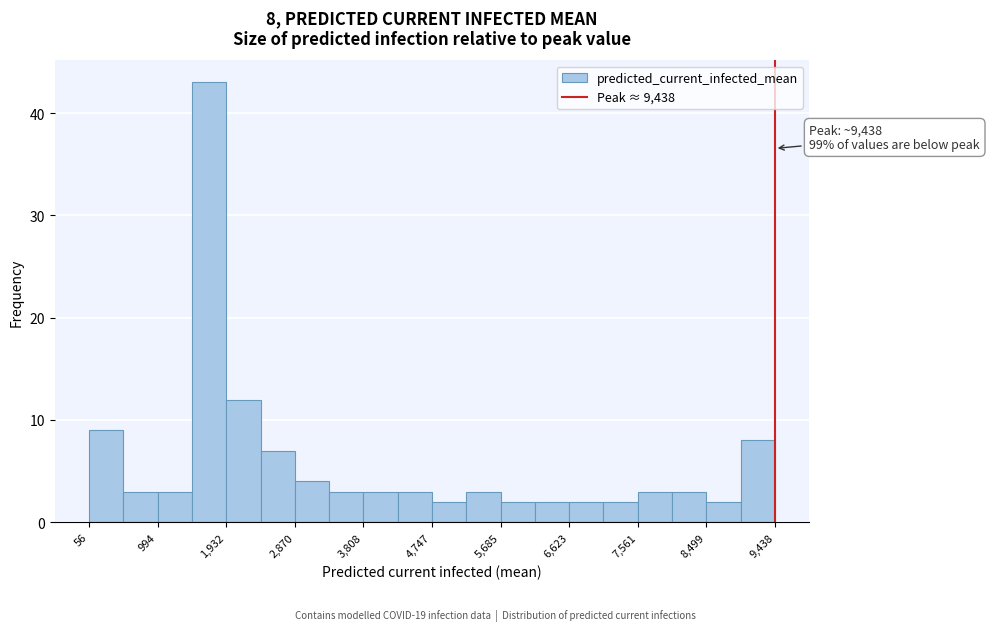

Over which range of the x-axis is the bar tallest?

1500 to 1900